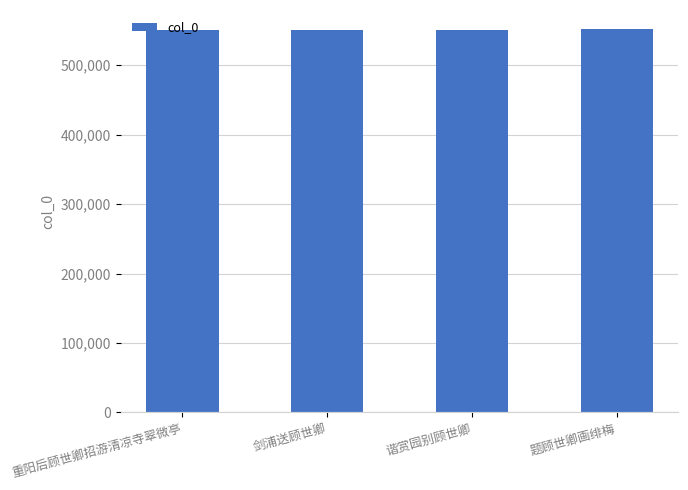

What is the maximum value shown in the chart?

551909